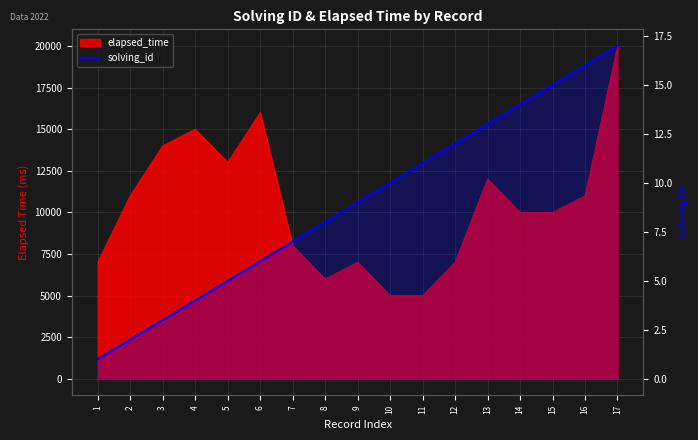

Where is the data nearest to the value 9?

9